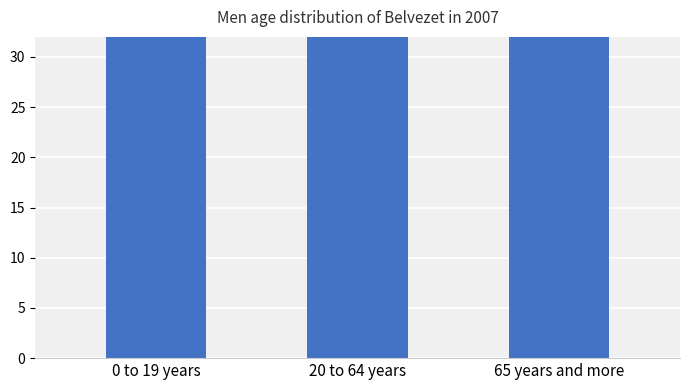

Reading left to right, extract all data points from this chart.

0 to 19 years=85	20 to 64 years=621	65 years and more=85